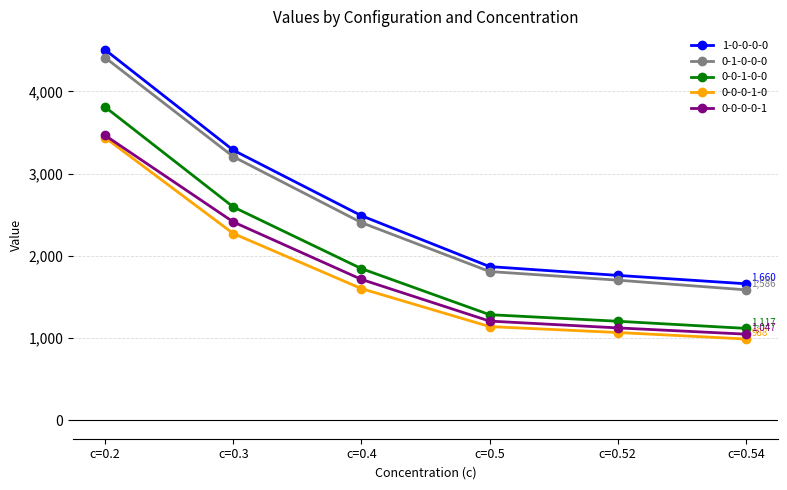

At which label is 0-0-0-0-1 closest to 2255?

c=0.3